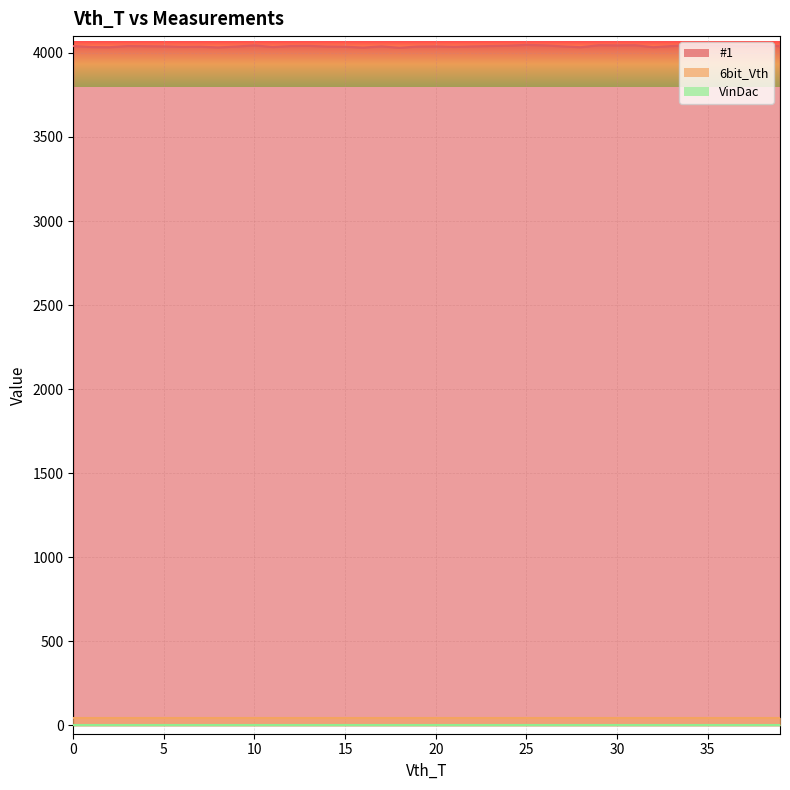

Does the chart display data point markers on the line(s)?

No